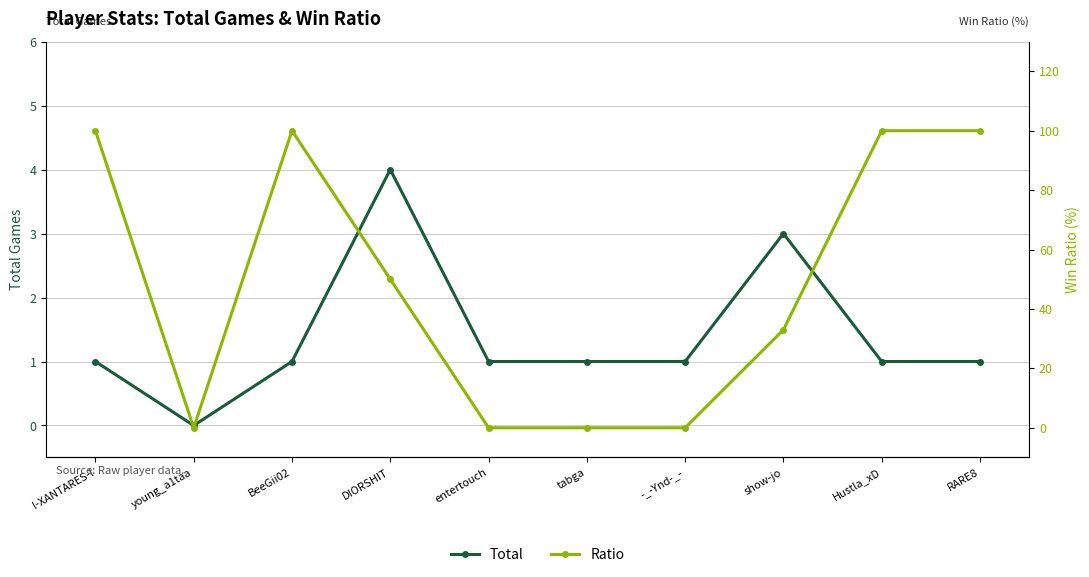

At which category is the sum across all series the highest?

l-XANTARES-l